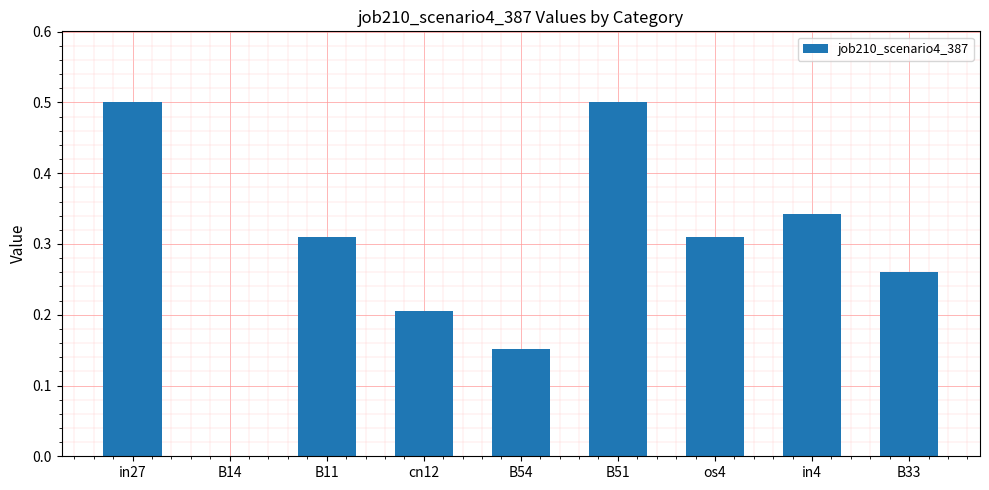

What is the greatest value displayed?

0.5